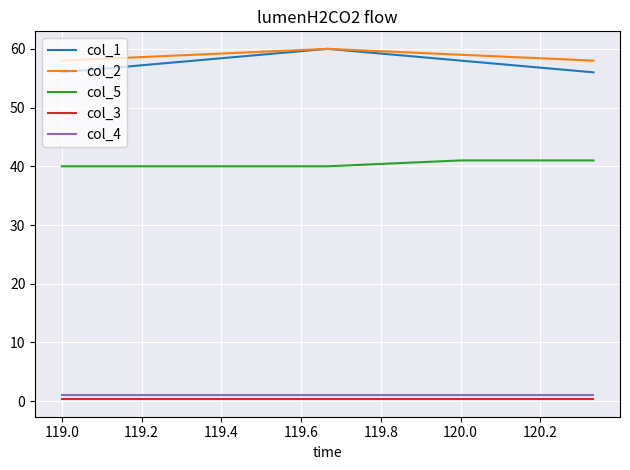

What is the minimum value for col_5?

40.0